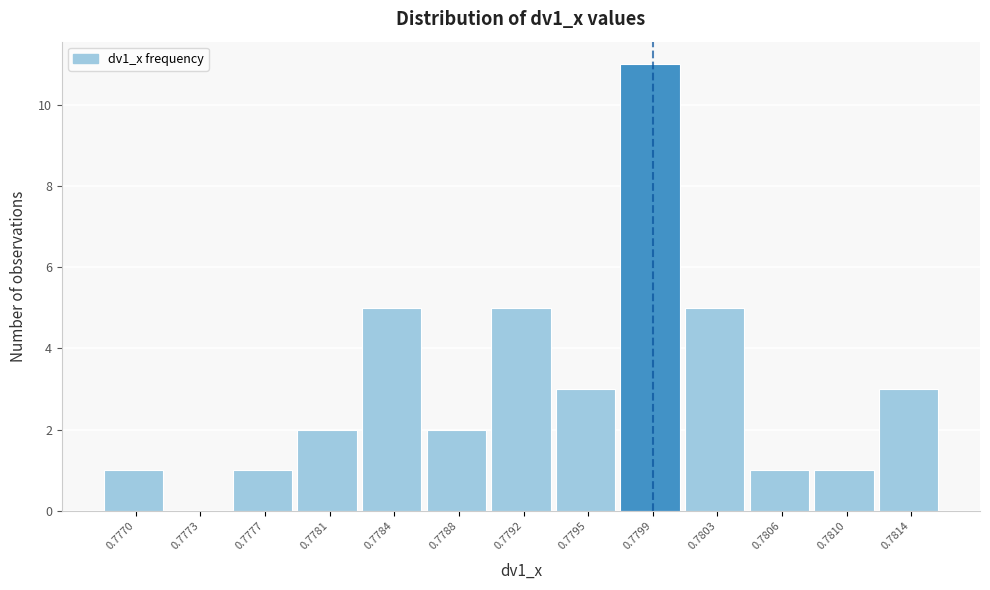

Reading right to left, transcribe all the data shown in this chart.

0.7814=3	0.7810=1	0.7806=1	0.7803=5	0.7799=11	0.7795=3	0.7792=5	0.7788=2	0.7784=5	0.7781=2	0.7777=1	0.7773=0	0.7770=1